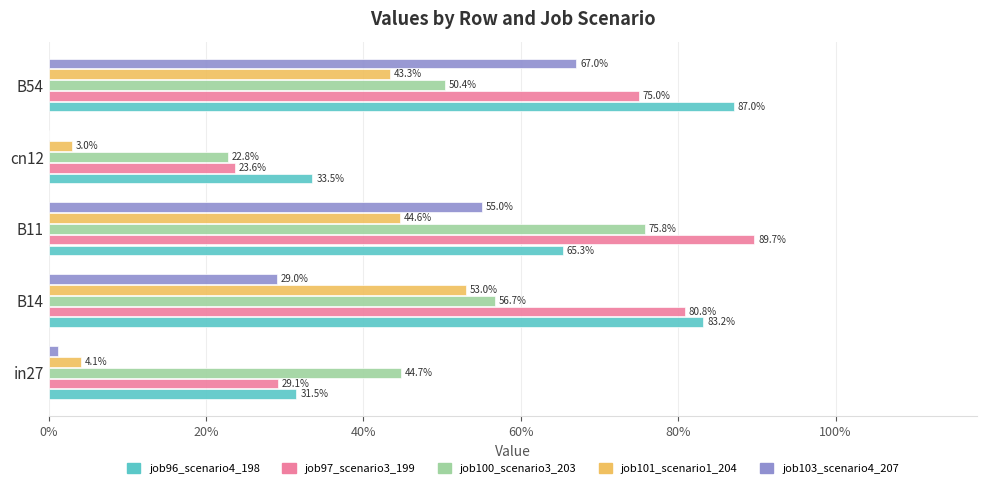

What position from the right is in27?

5